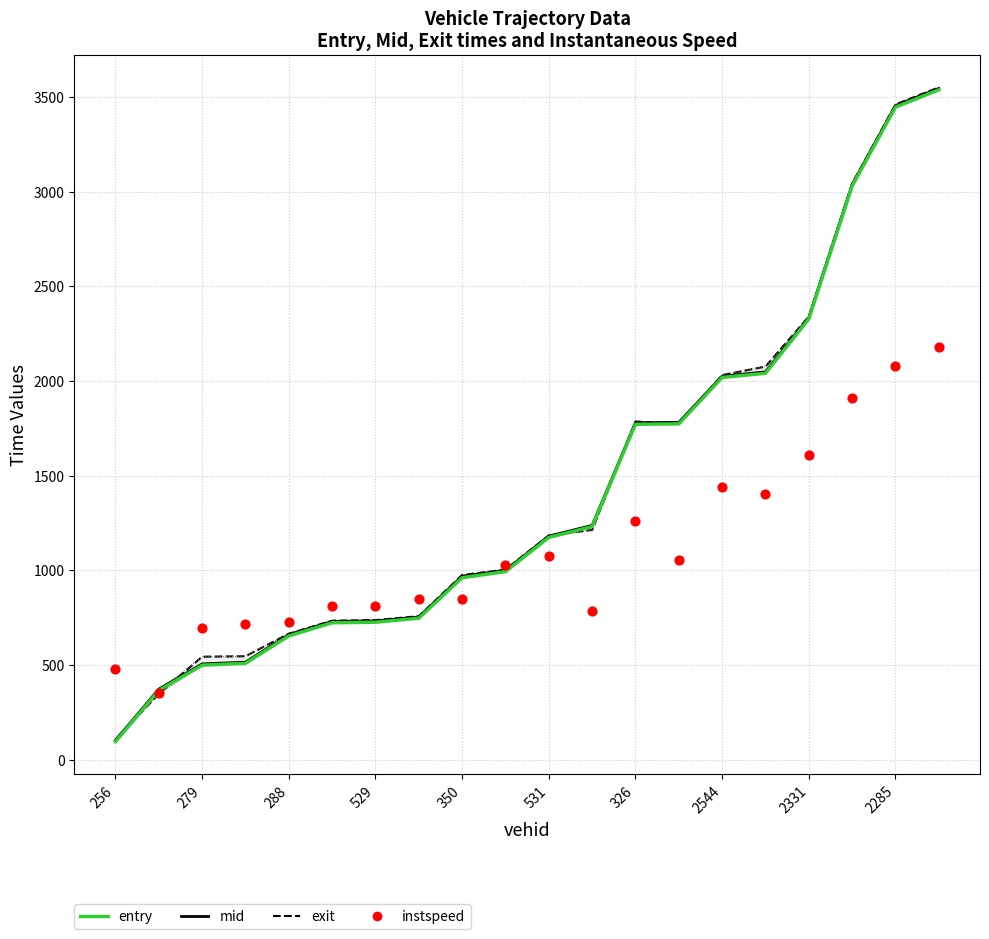

Which series contains the lowest Y value?

entry